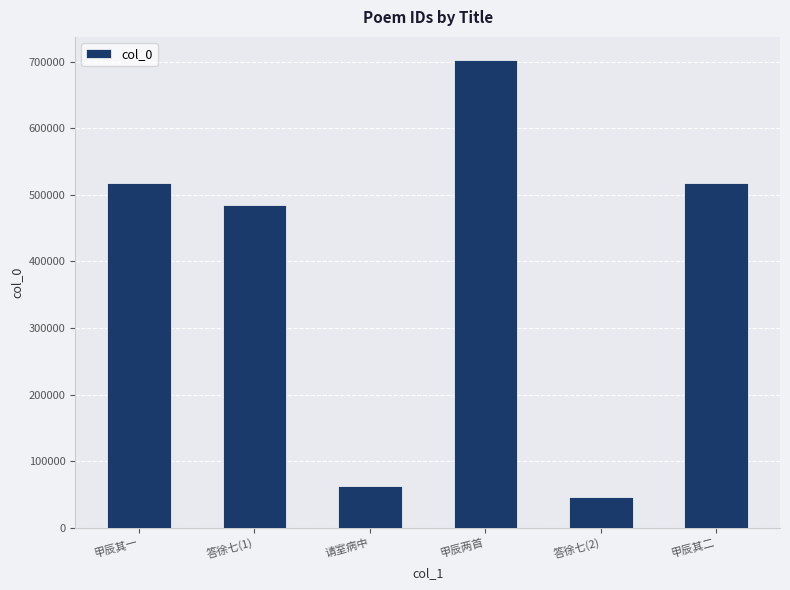

Which category has the lowest value across all series?

答徐七(2)